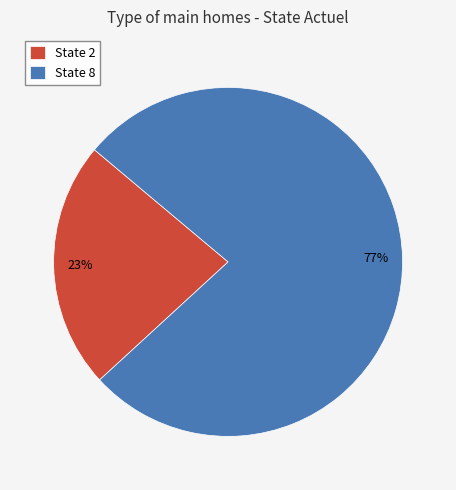

To the nearest percent, what is the difference between the State 2 and State 8 slice percentages?

54%